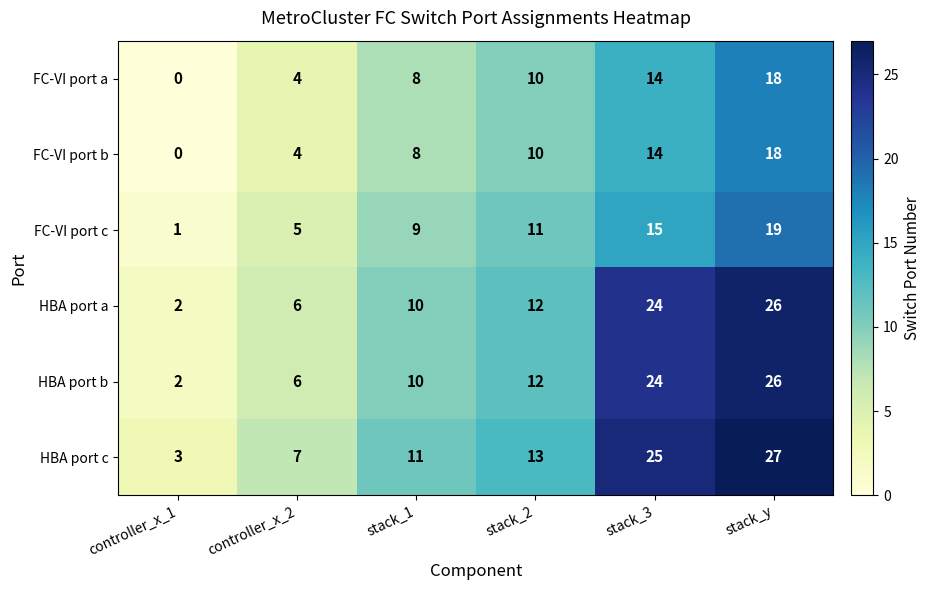

Which category has the highest value across all series?

stack_y